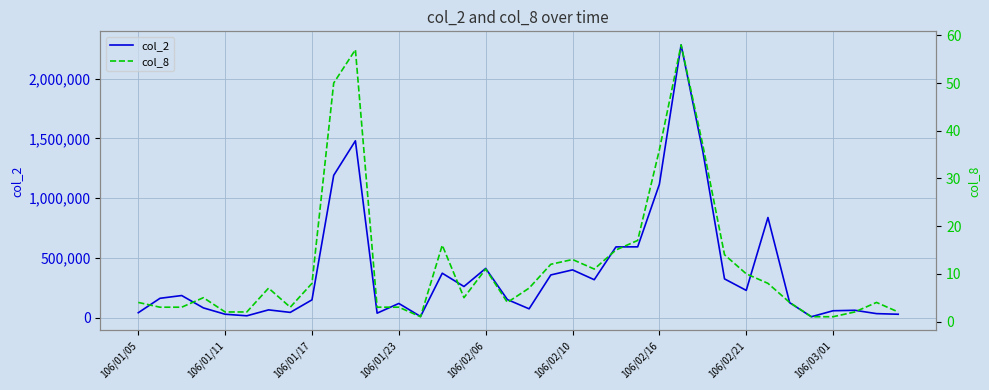

Which series has the largest total across all categories?

col_2